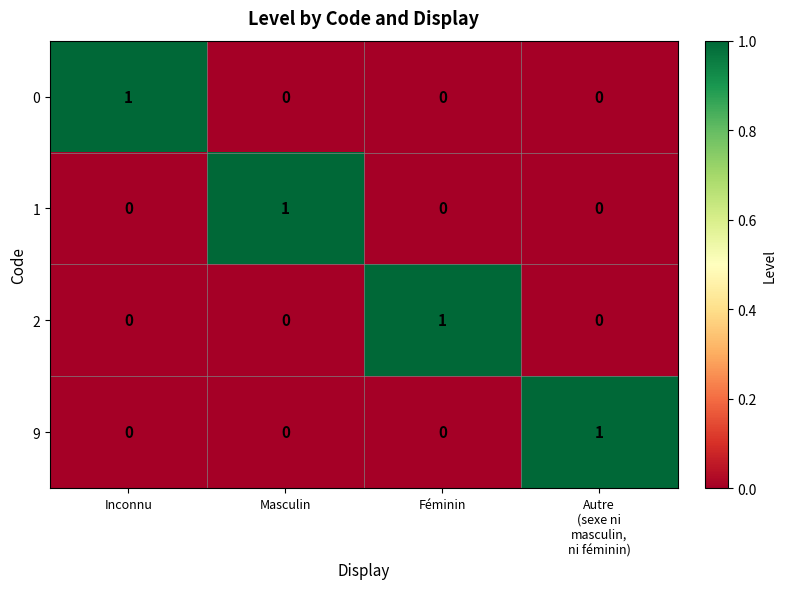

Is the value of 0 at Féminin greater than the value of 2 at Féminin?

No